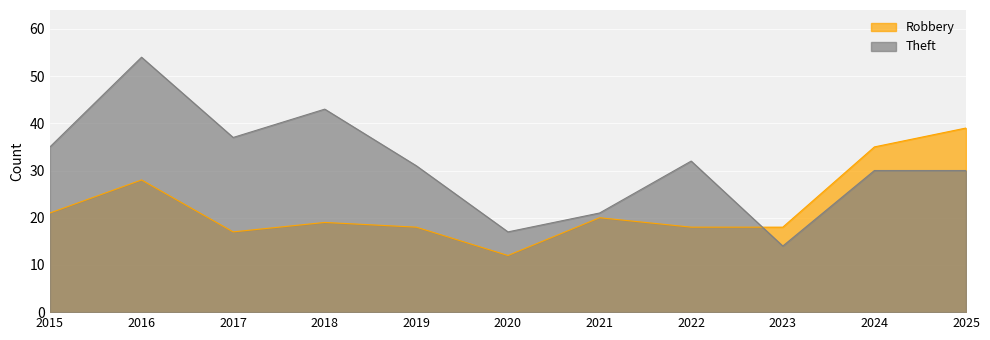

What is the highest value of the Robbery series?

39